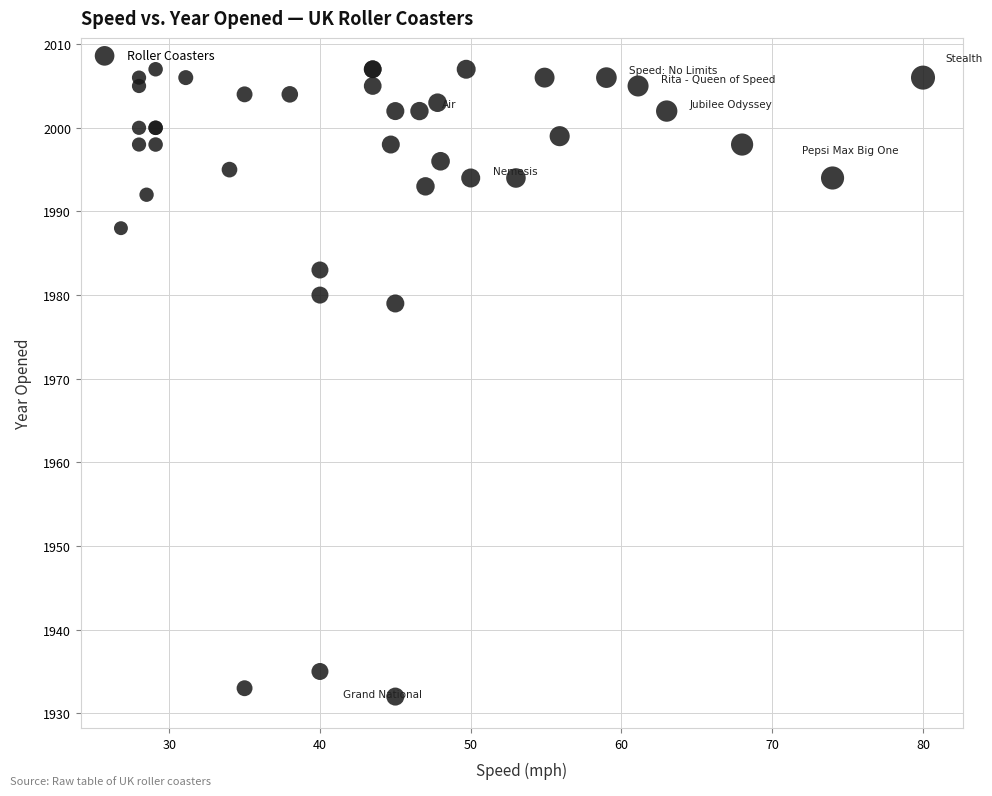

What Y value in the scatter plot is closest to 1969?

1979